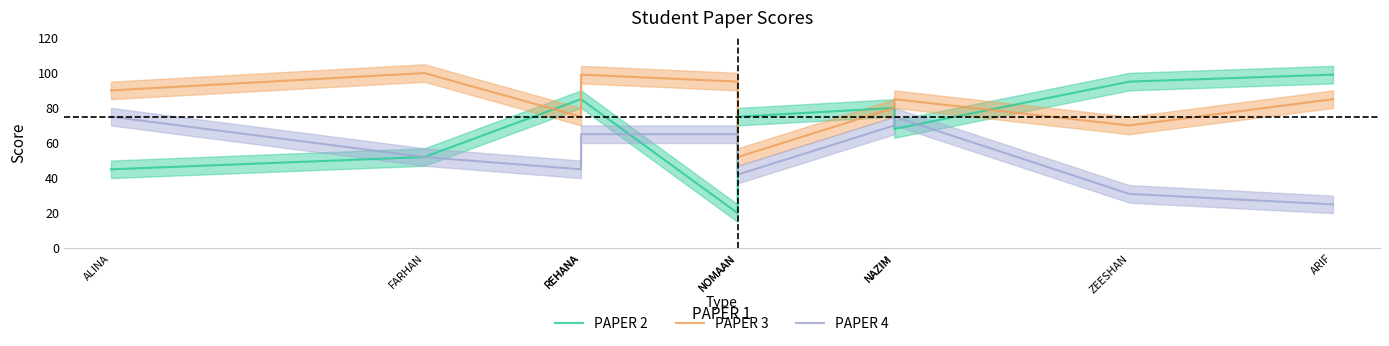

How many lines are shown in the chart?

3